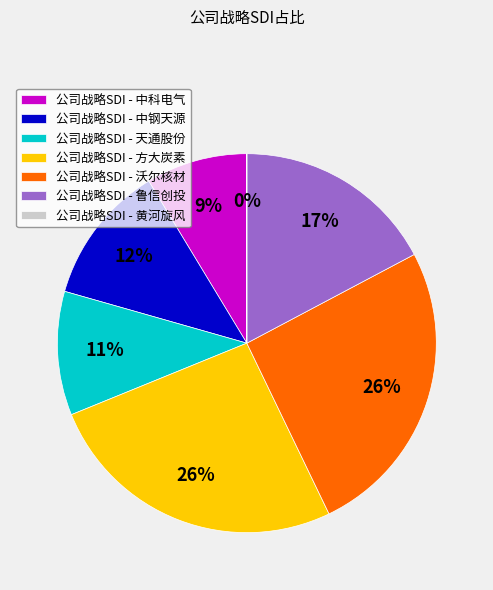

To the nearest percent, what is the average slice percentage?

14%